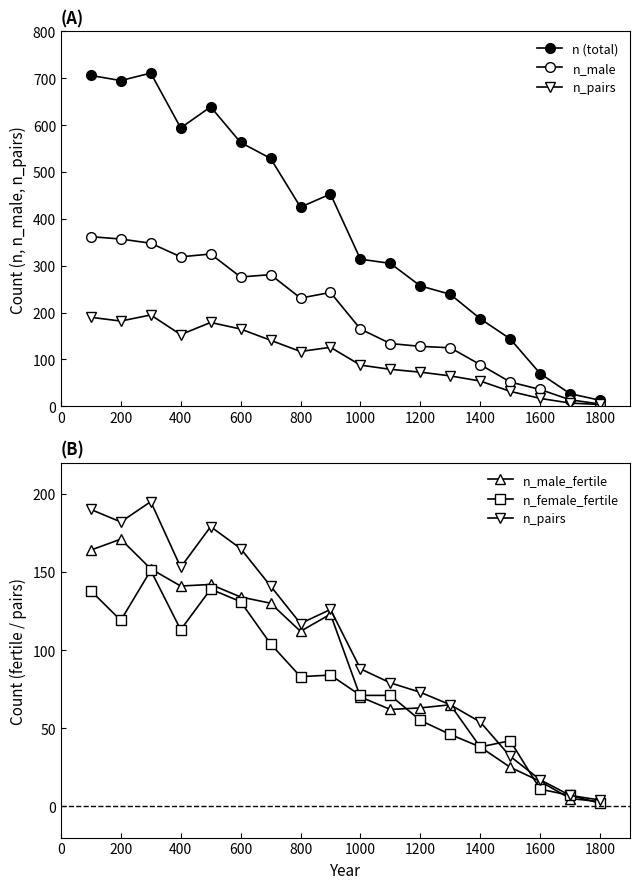

How many times do n_male_fertile and n_female_fertile cross each other?

5